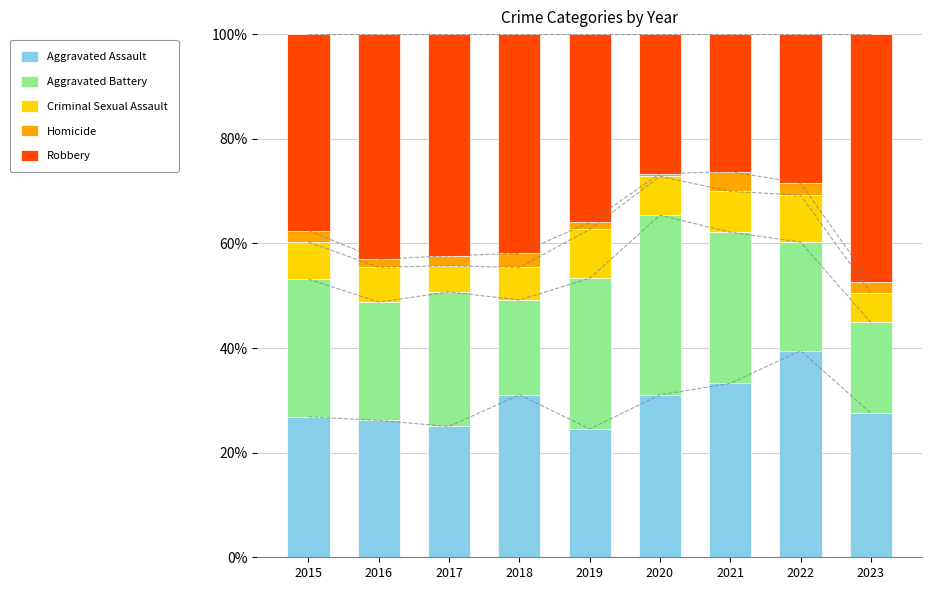

What is the value of the Homicide bar at the 7th from the left?

3.8